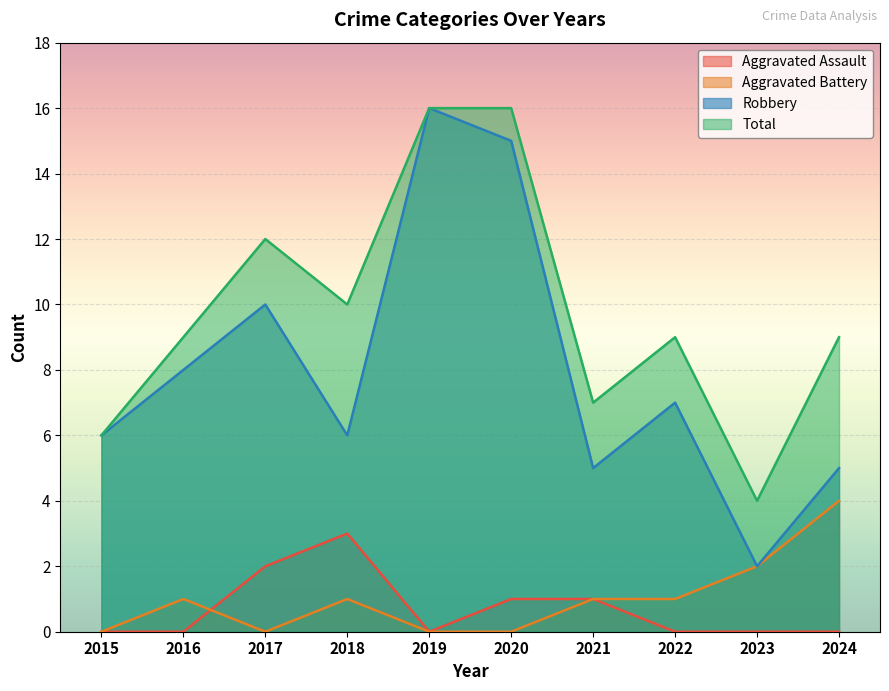

How many categories are shown in the chart?

10